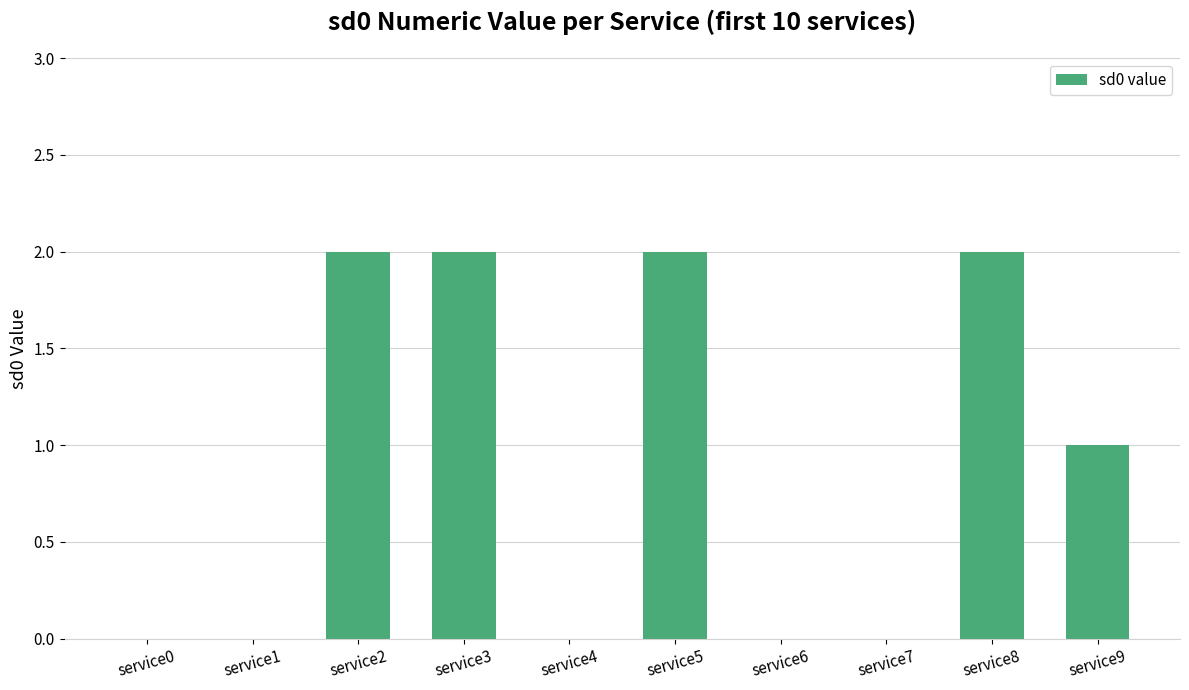

Which has a higher value, service7 or service2?

service2